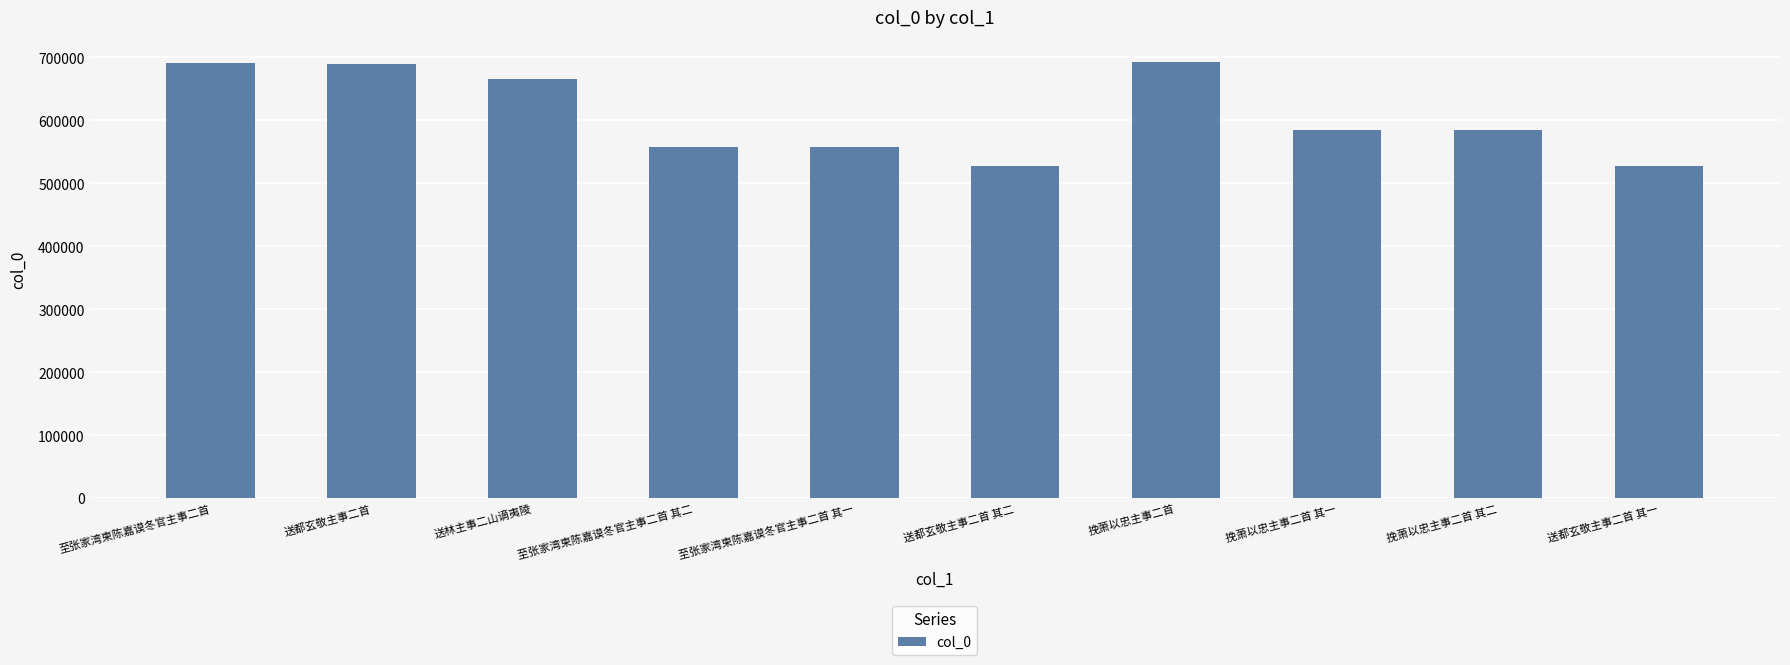

What is the label of the 2nd bar from the left?

送都玄敬主事二首